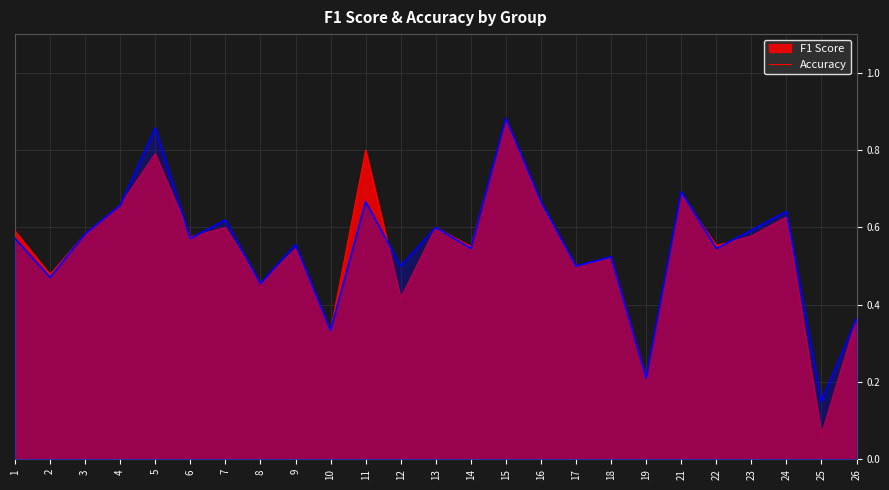

Reading left to right, extract all data points from this chart.

f1: 0.6	0.5	0.6	0.7	0.8	0.6	0.6	0.5	0.5	0.3	0.8	0.4	0.6	0.6	0.9	0.7	0.5	0.5	0.2	0.7	0.6	0.6	0.6	0.1	0.4
accuracy: 0.6	0.5	0.6	0.7	0.9	0.6	0.6	0.5	0.6	0.3	0.7	0.5	0.6	0.5	0.9	0.7	0.5	0.5	0.2	0.7	0.5	0.6	0.6	0.1	0.4